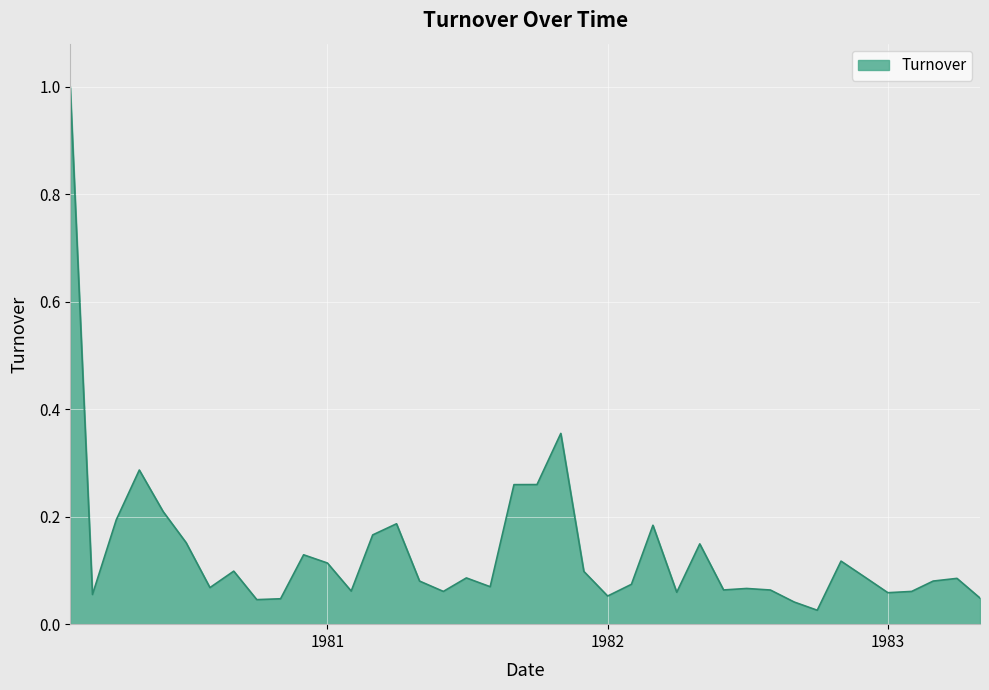

What is the difference between the maximum and minimum values?

1.0